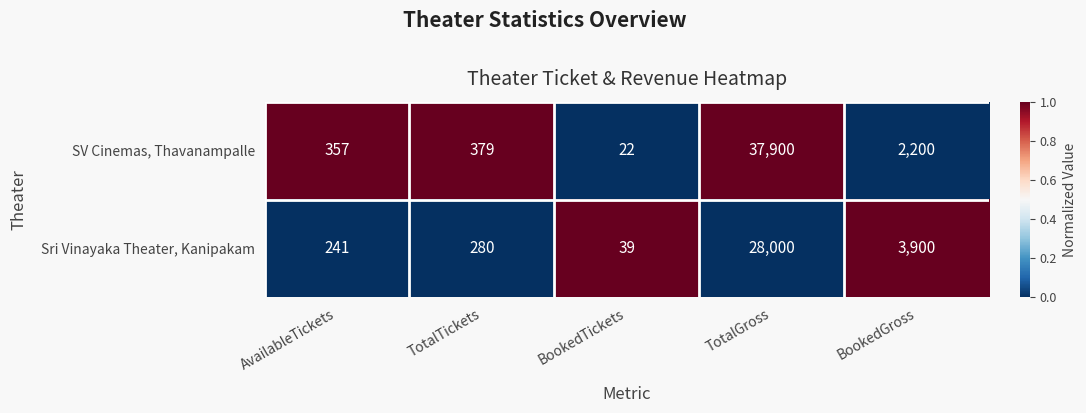

List the series in order of their peak value, lowest first.

Sri Vinayaka Theater, Kanipakam, SV Cinemas, Thavanampalle